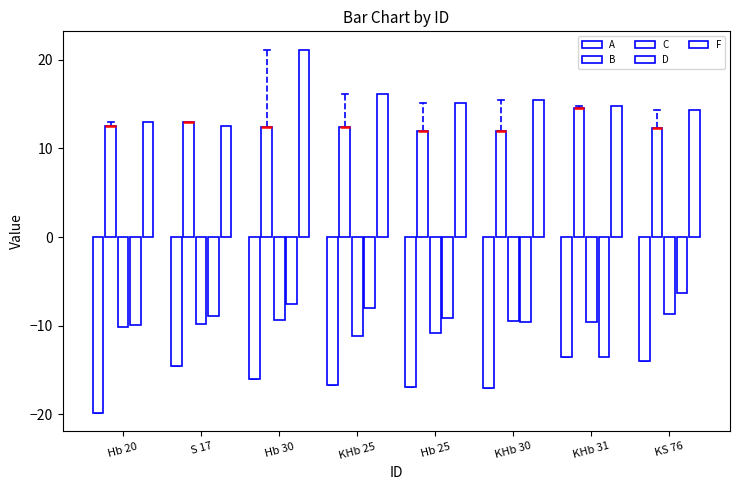

At which category is the sum across all series the highest?

Hb 30